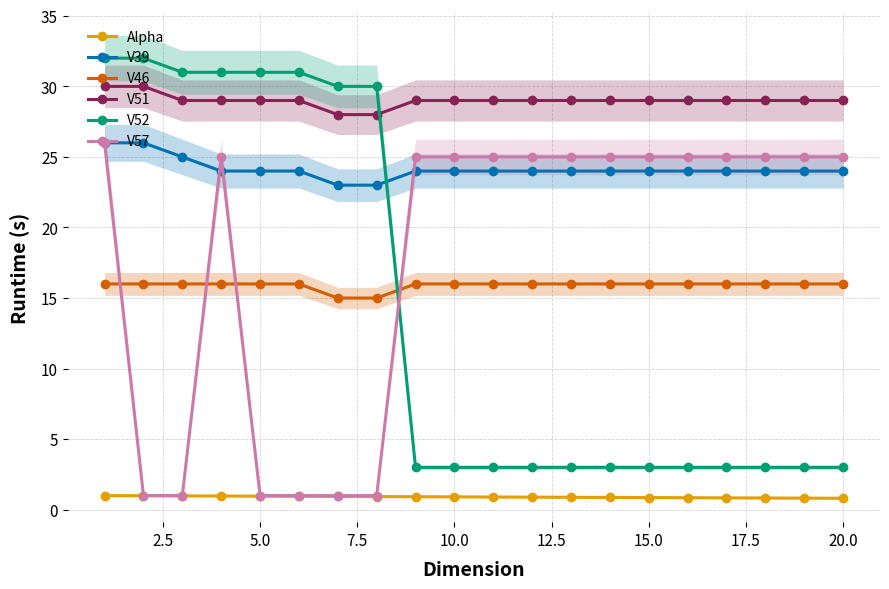

True or false: Alpha and V39 cross at least once.

False